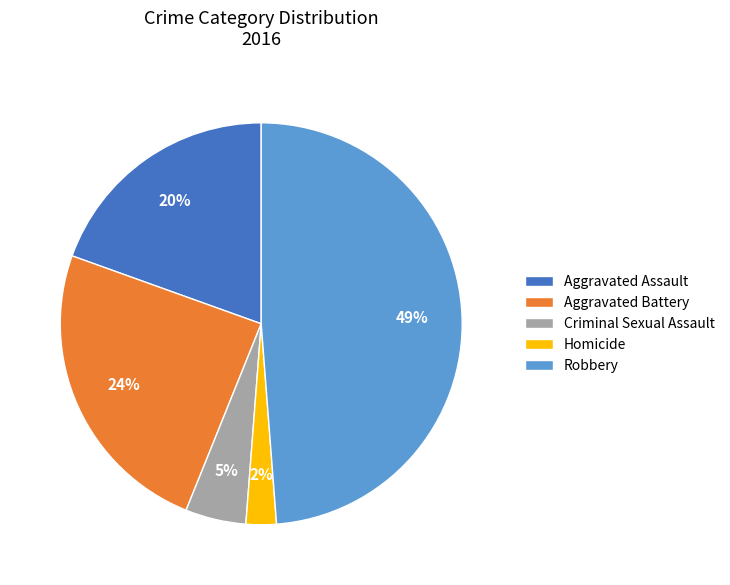

Count the number of slices in the pie.

5